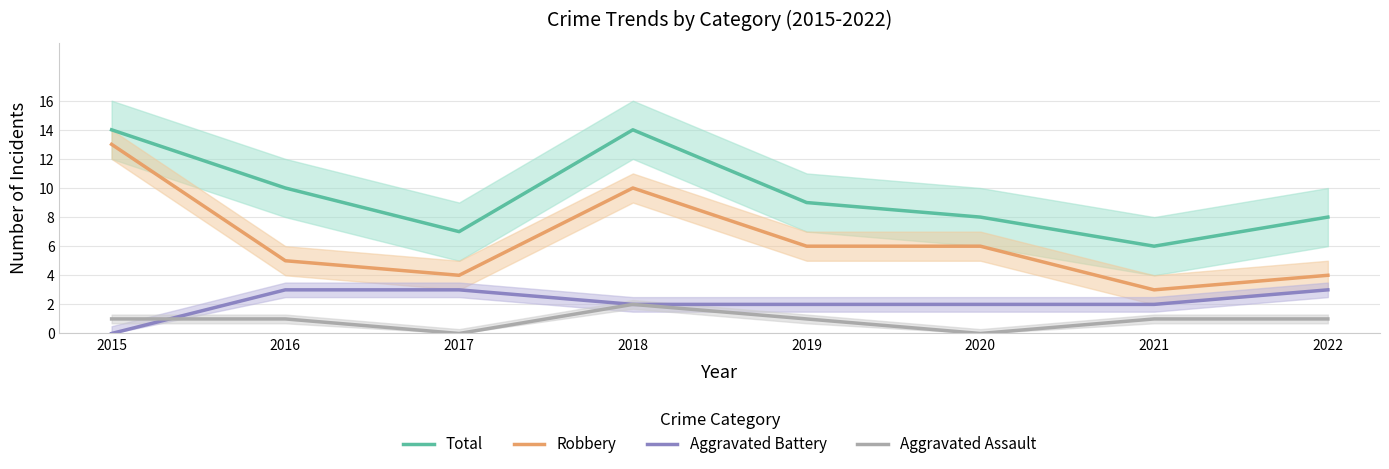

What is the sum of the Aggravated Assault values at 2021 and 2017?

1